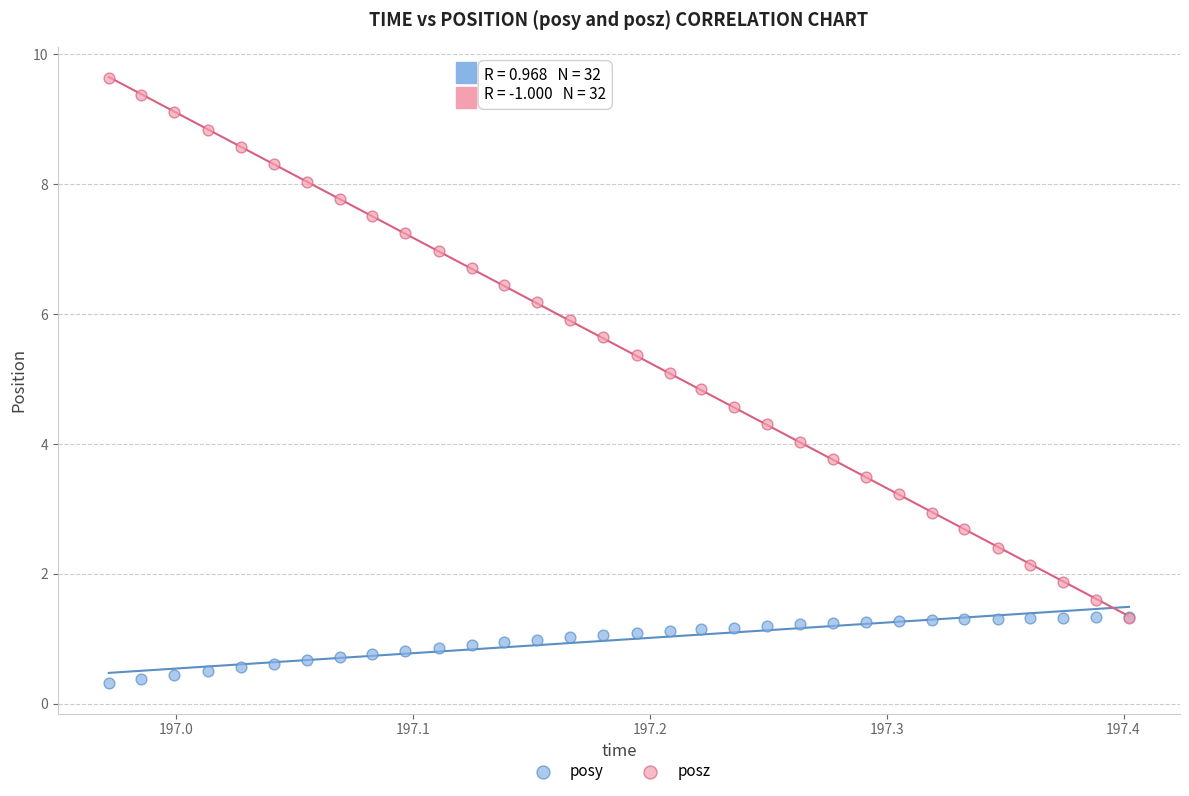

What are all the series names shown in the legend?

posy, posz